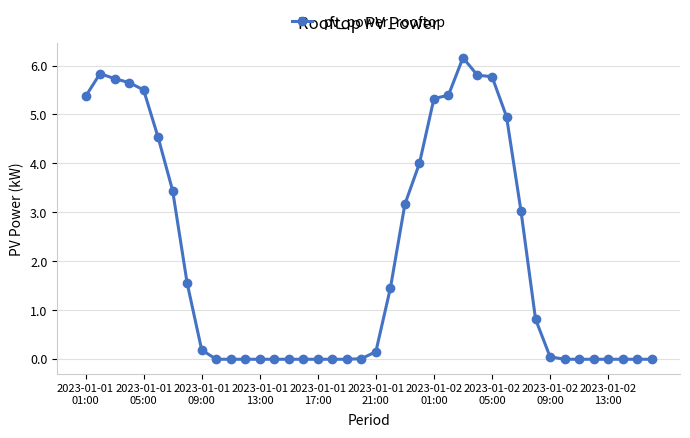

What is the difference between the maximum and minimum values?

6.2